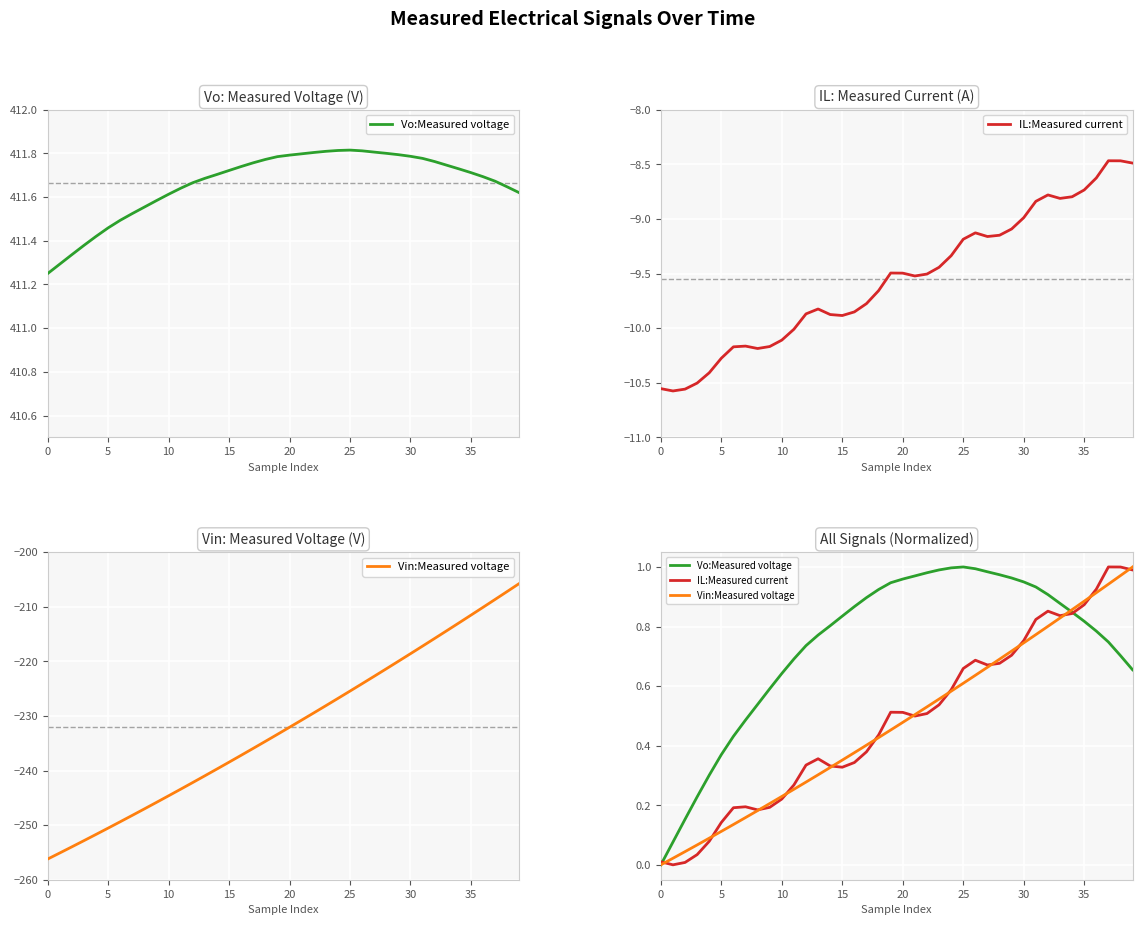

The value of Vo:Measured voltage at 40 is 0.9. True or false?

False